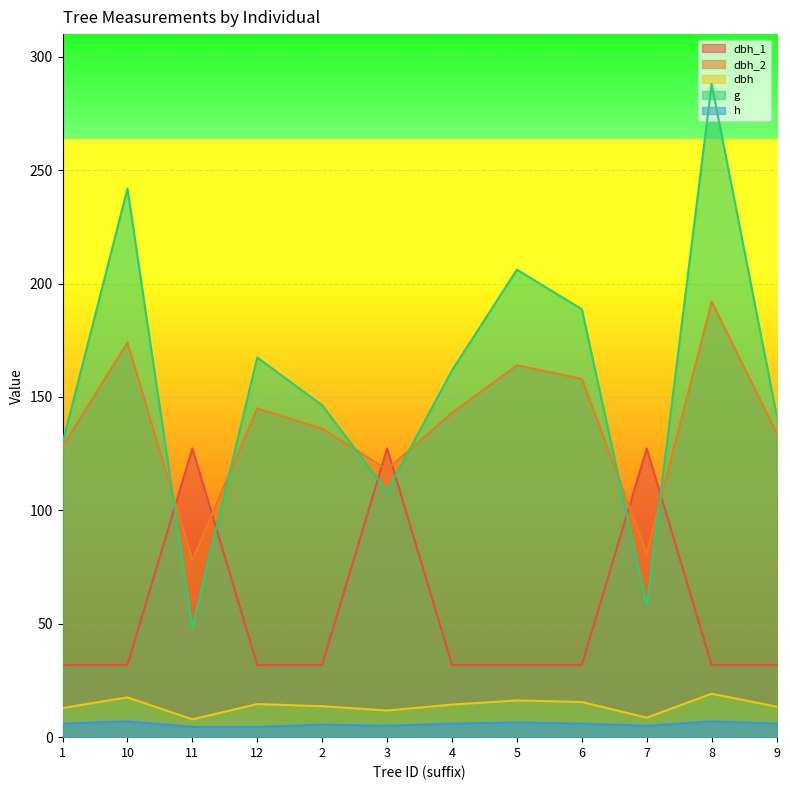

Reading left to right, what are all the values shown in this chart?

dbh_1: 1=31.8	10=31.8	11=127.3	12=31.8	2=31.8	3=127.3	4=31.8	5=31.8	6=31.8	7=127.3	8=31.8	9=31.8
dbh_2: 1=128.0	10=174.0	11=78.0	12=145.0	2=136.0	3=118.0	4=143.0	5=164.0	6=158.0	7=81.0	8=192.0	9=134.0
dbh: 1=12.8	10=17.6	11=7.8	12=14.6	2=13.7	3=11.8	4=14.3	5=16.2	6=15.5	7=8.6	8=19.1	9=13.4
g: 1=129.7	10=241.9	11=48.4	12=167.4	2=146.3	3=108.4	4=161.7	5=206.1	6=188.7	7=58.1	8=288.0	9=142.1
h: 1=6.0	10=7.0	11=4.5	12=4.5	2=5.5	3=5.0	4=6.0	5=6.5	6=6.0	7=5.0	8=7.0	9=6.0